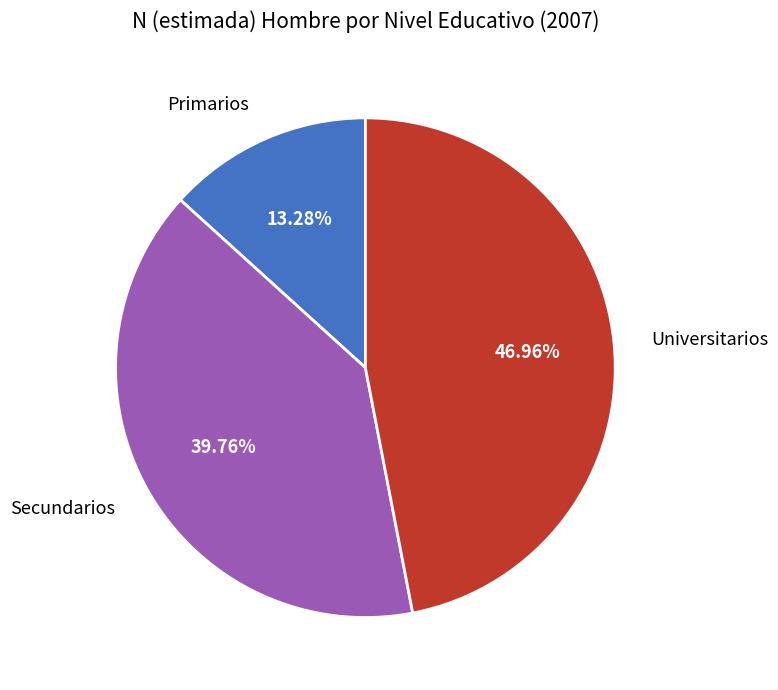

What percentage is the Primarios slice, to the nearest percent?

13%